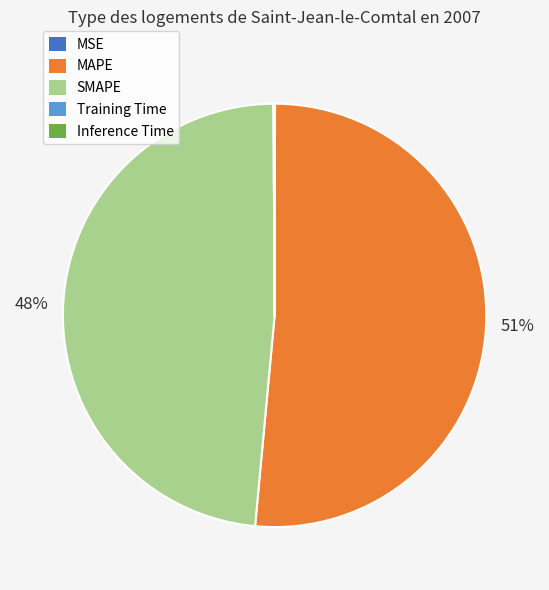

Is SMAPE the majority of the pie?

No